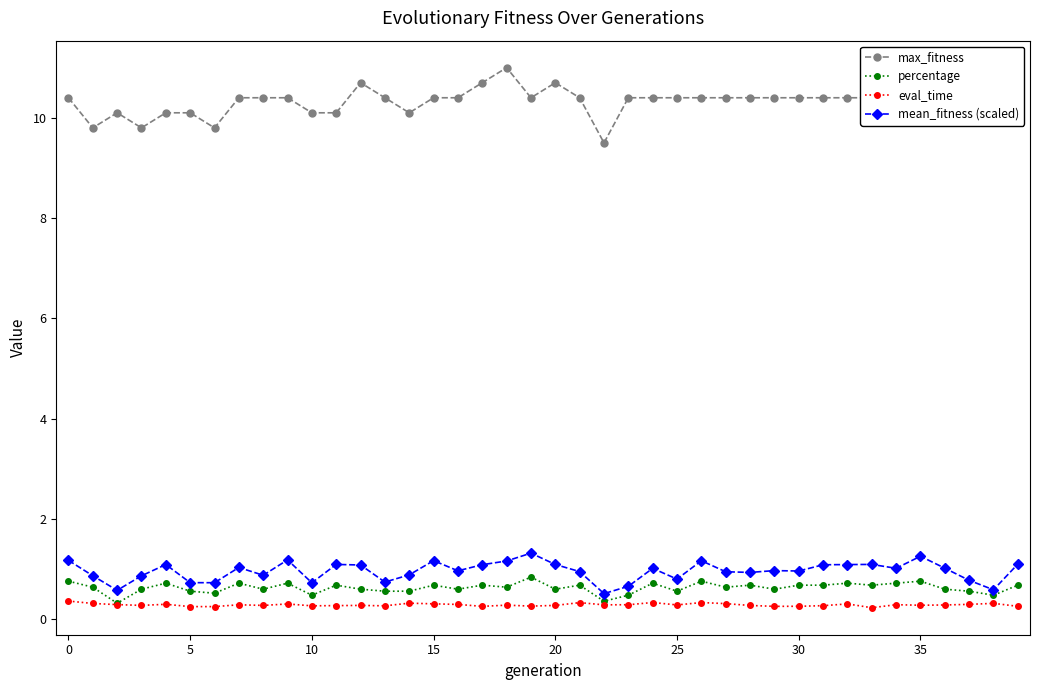

True or false: mean_fitness (scaled) has a value of 1.0 at 29.

True